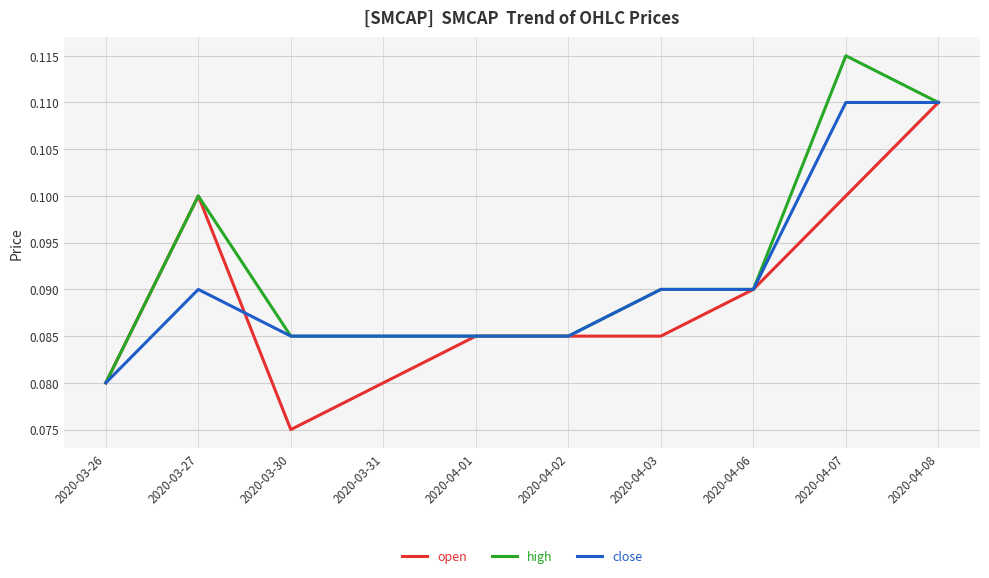

Which series changed the most between 2020-04-07 and 2020-04-08?

open